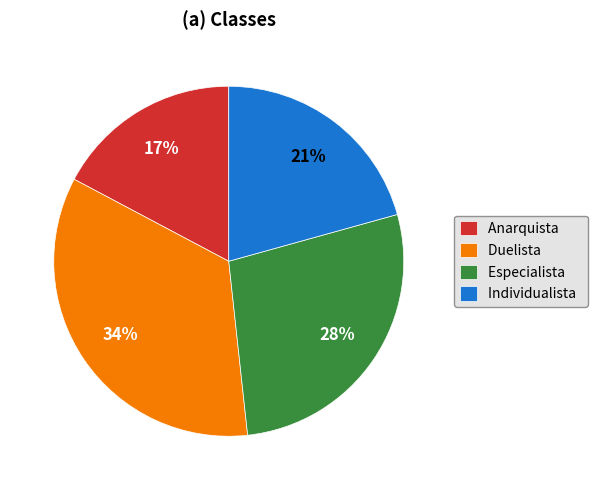

To the nearest percent, what portion does Duelista represent?

34%